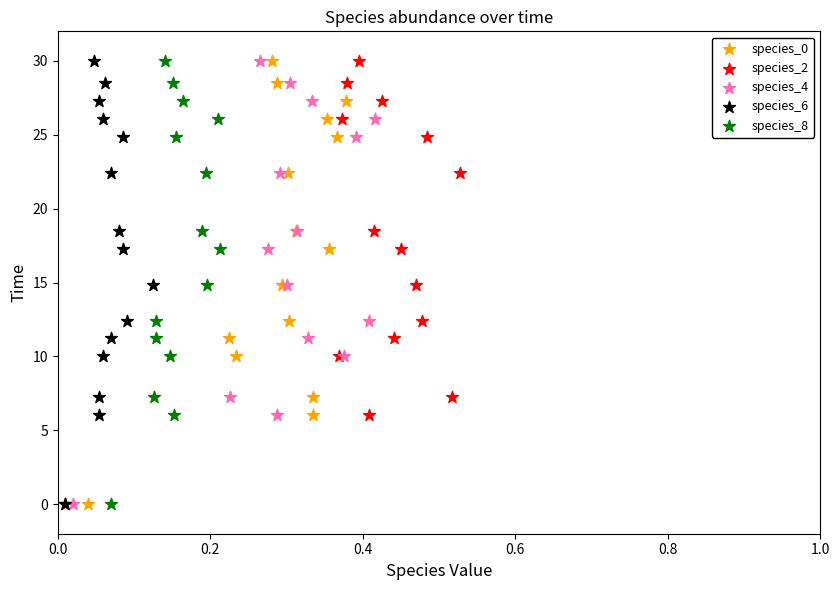

What are all the series names shown in the legend?

species_0, species_2, species_4, species_6, species_8